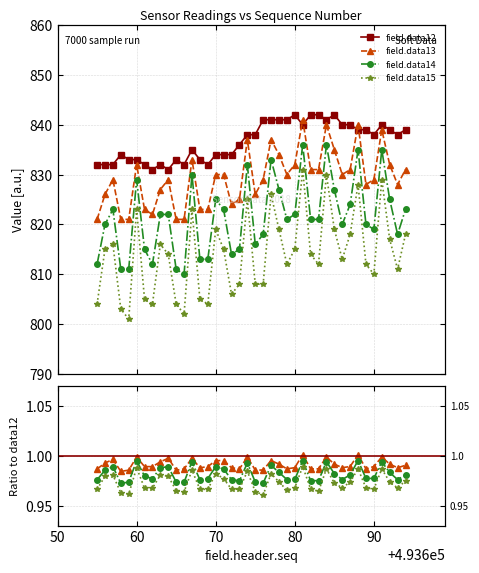

True or false: field.data12 and field.data14 cross at least once.

False